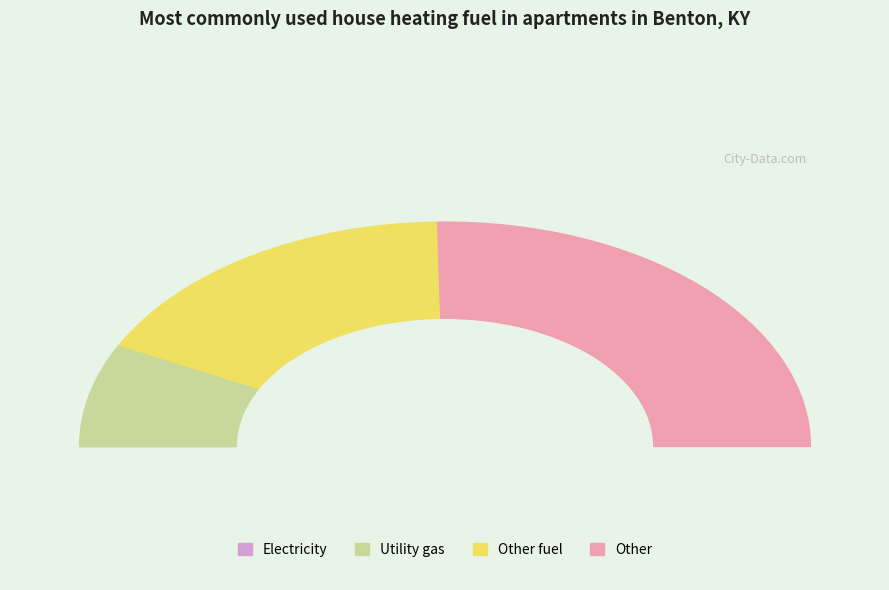

The 0 slice represents 12% of the pie. True or false?

False